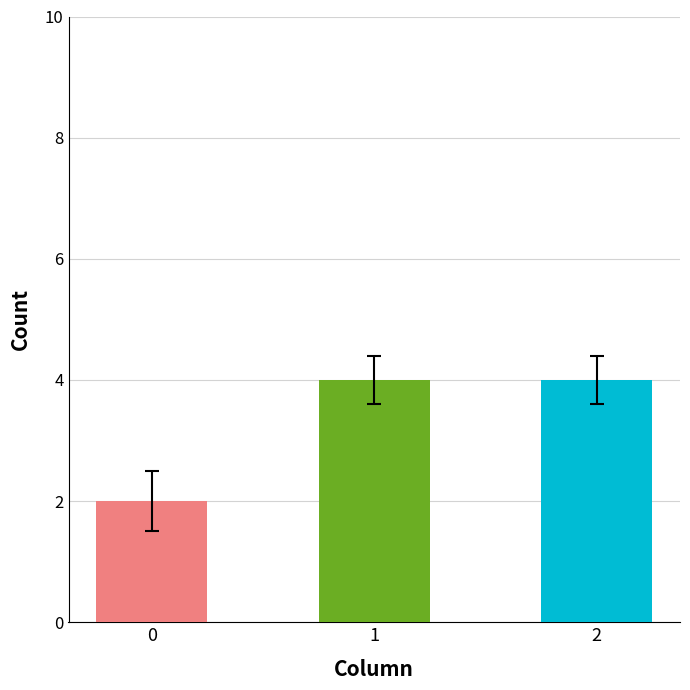

At which category is the sum across all series the highest?

1